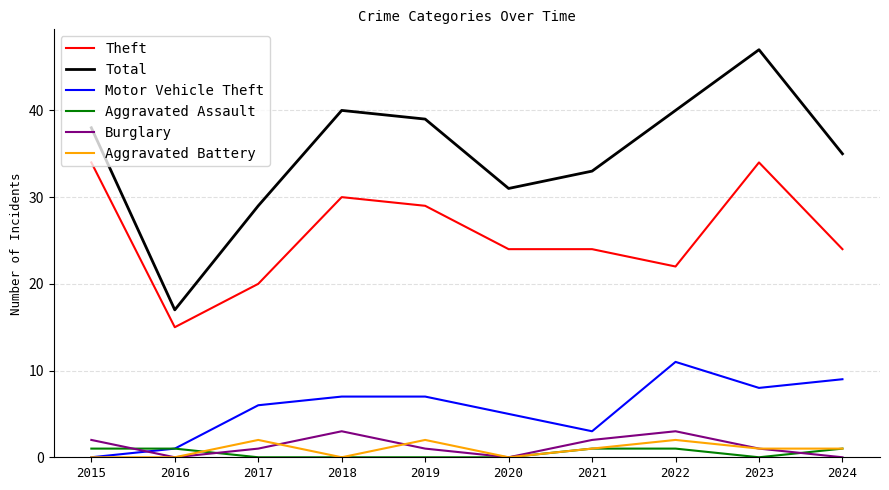

Where is the first local minimum for Total?

2016